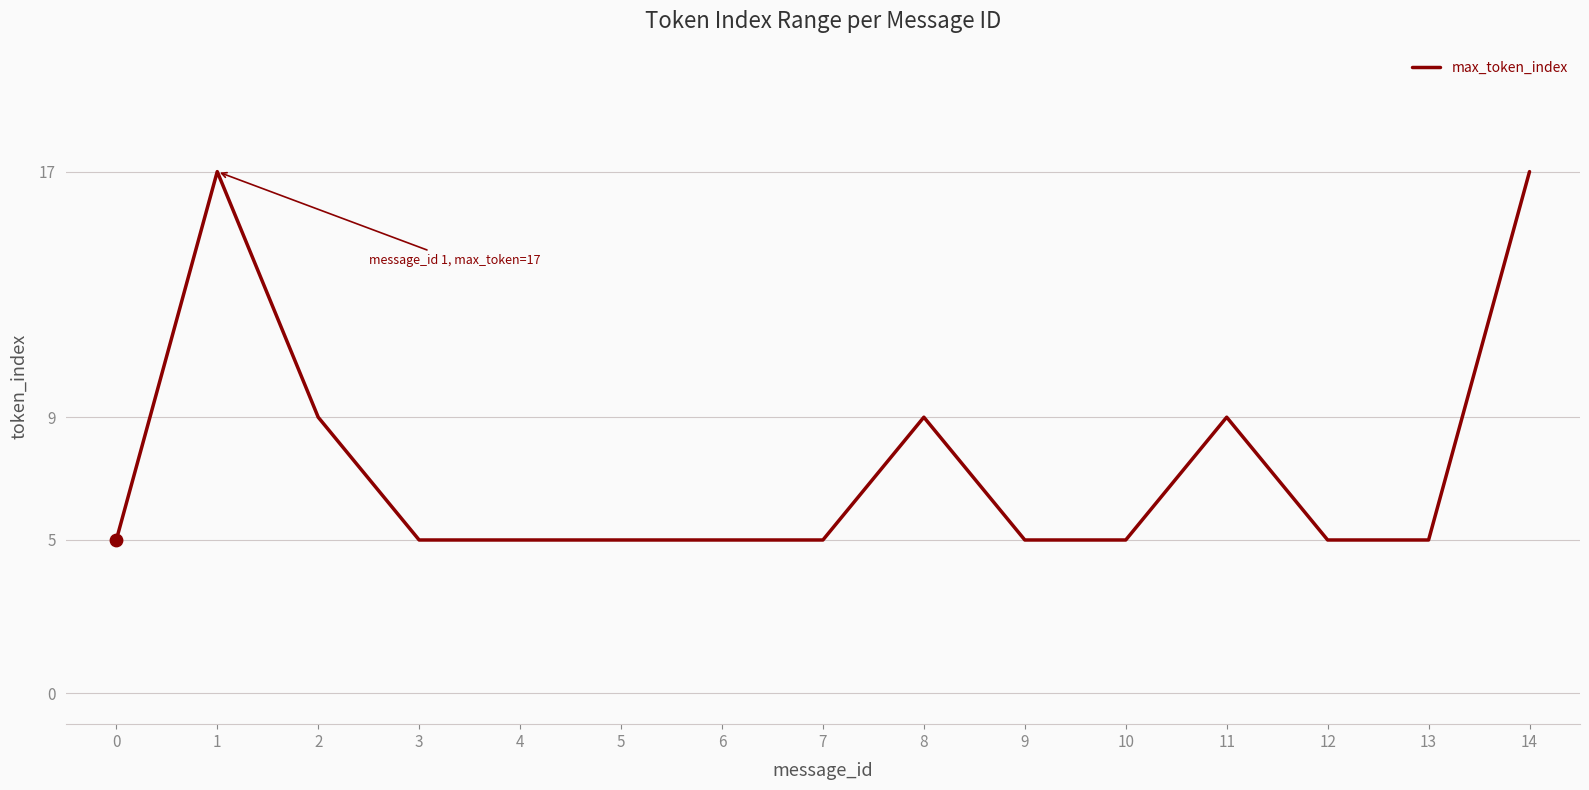

Approximately how many times larger is the value at 12 compared to 10?

1.0